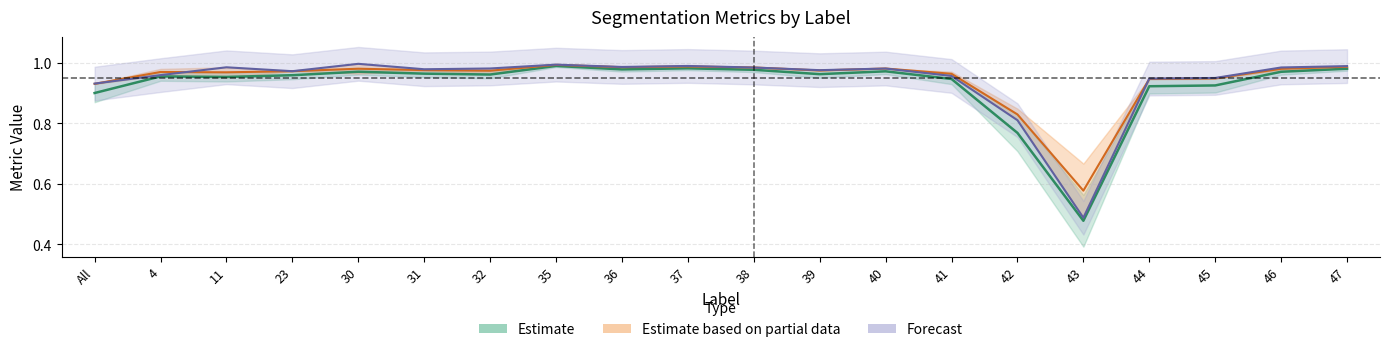

True or false: Estimate based on partial data and Estimate intersect in this chart.

False